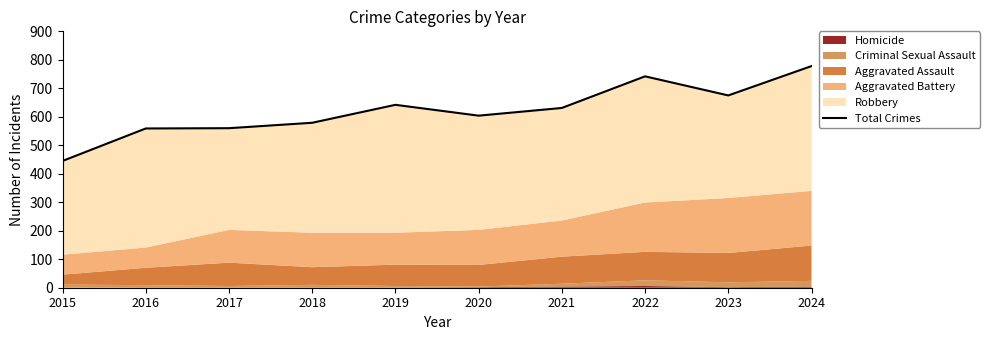

Where is the first local maximum?

2019